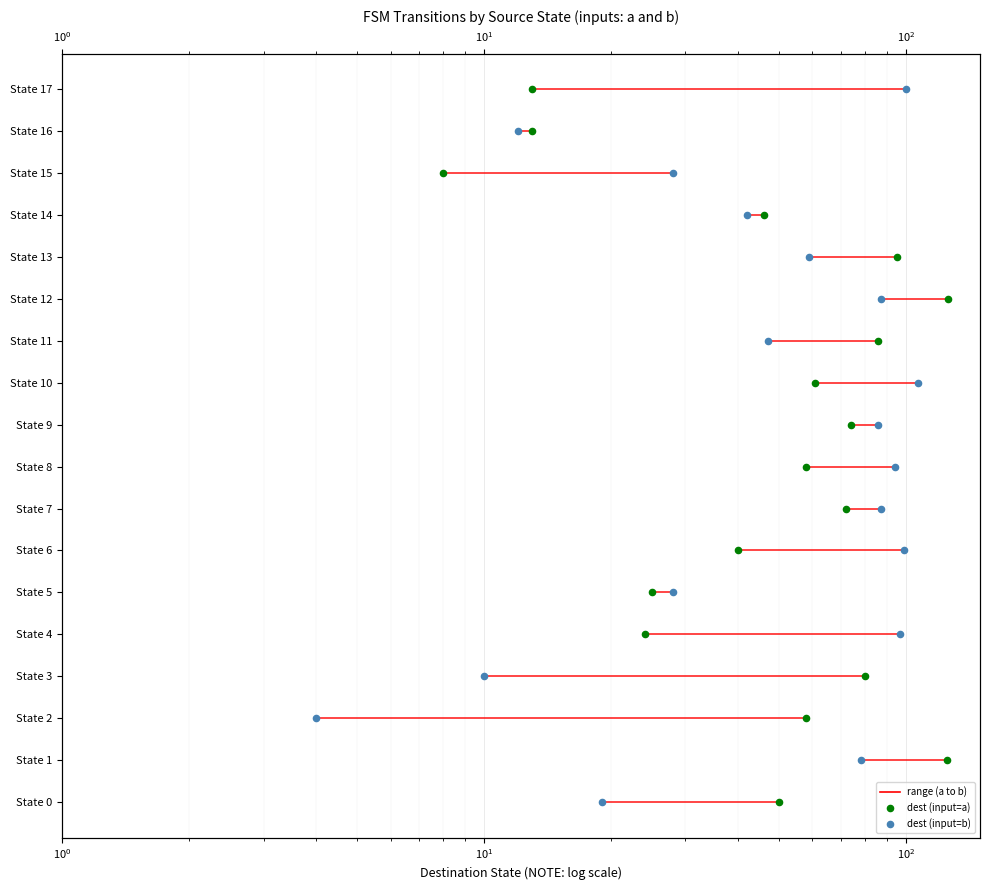

Which series has the largest total across all categories?

dest (input=a)